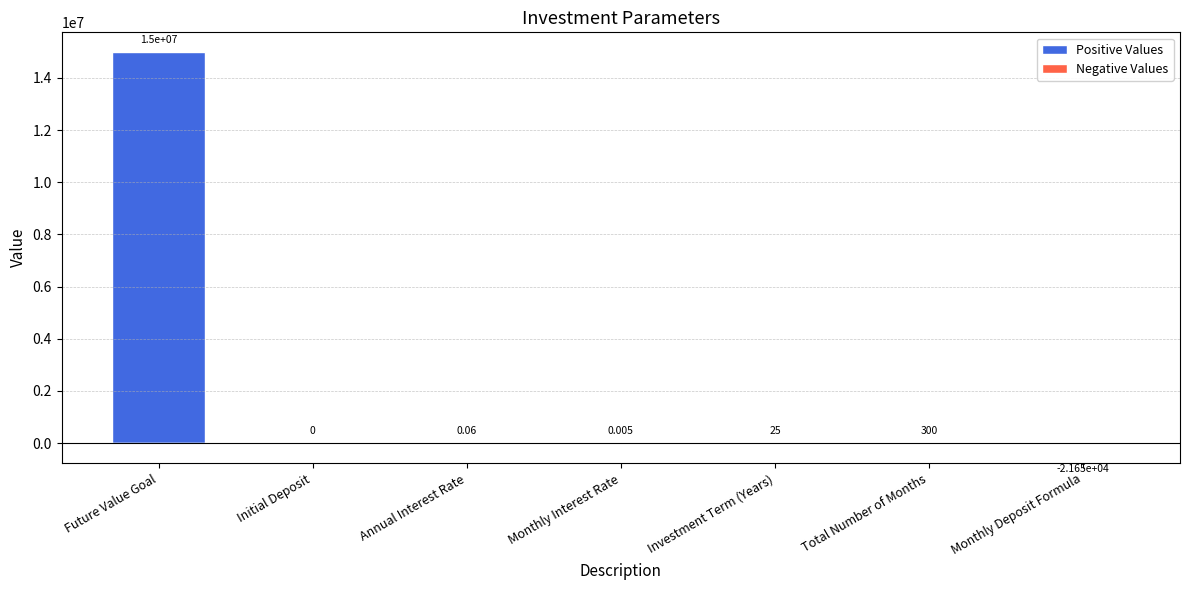

What position from the left is Annual Interest Rate?

3